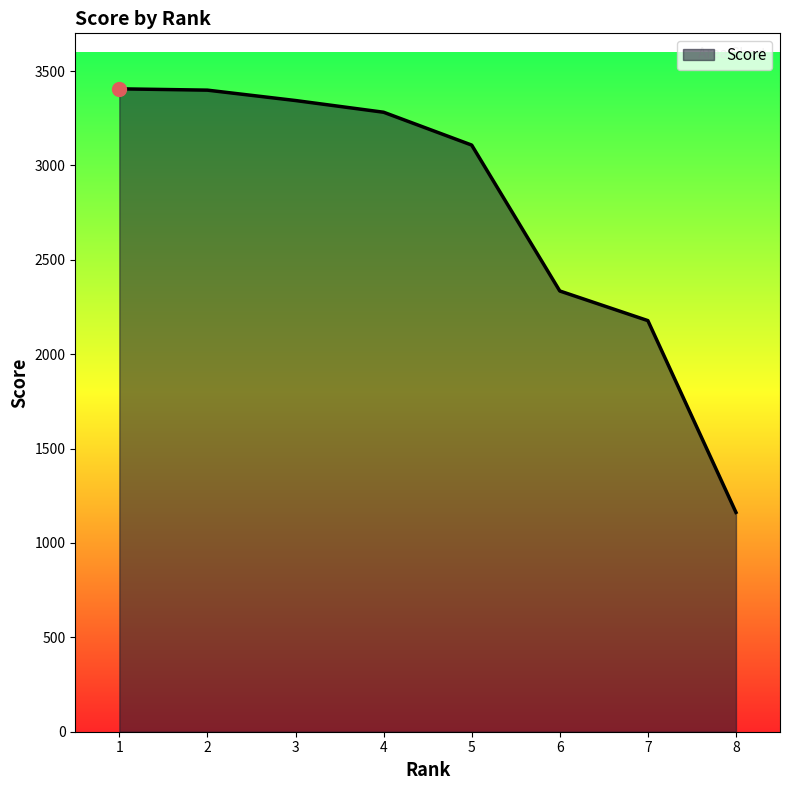

Between 5 and 4, which is larger?

4